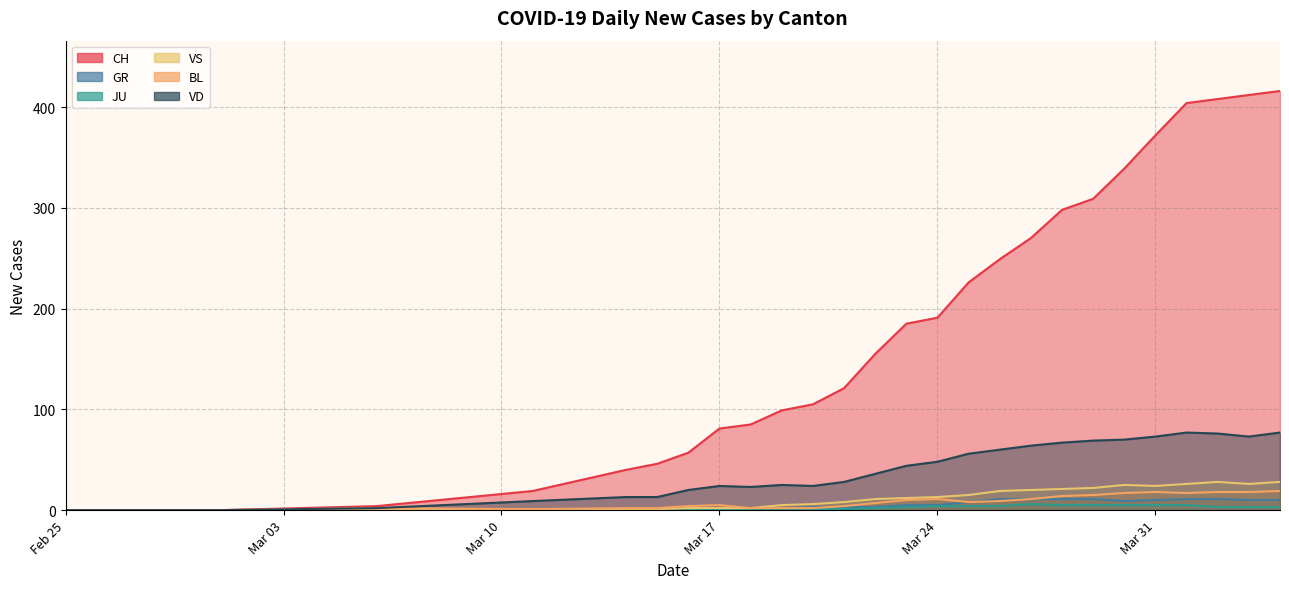

What is the difference between the maximum and minimum values in the VS series?

28